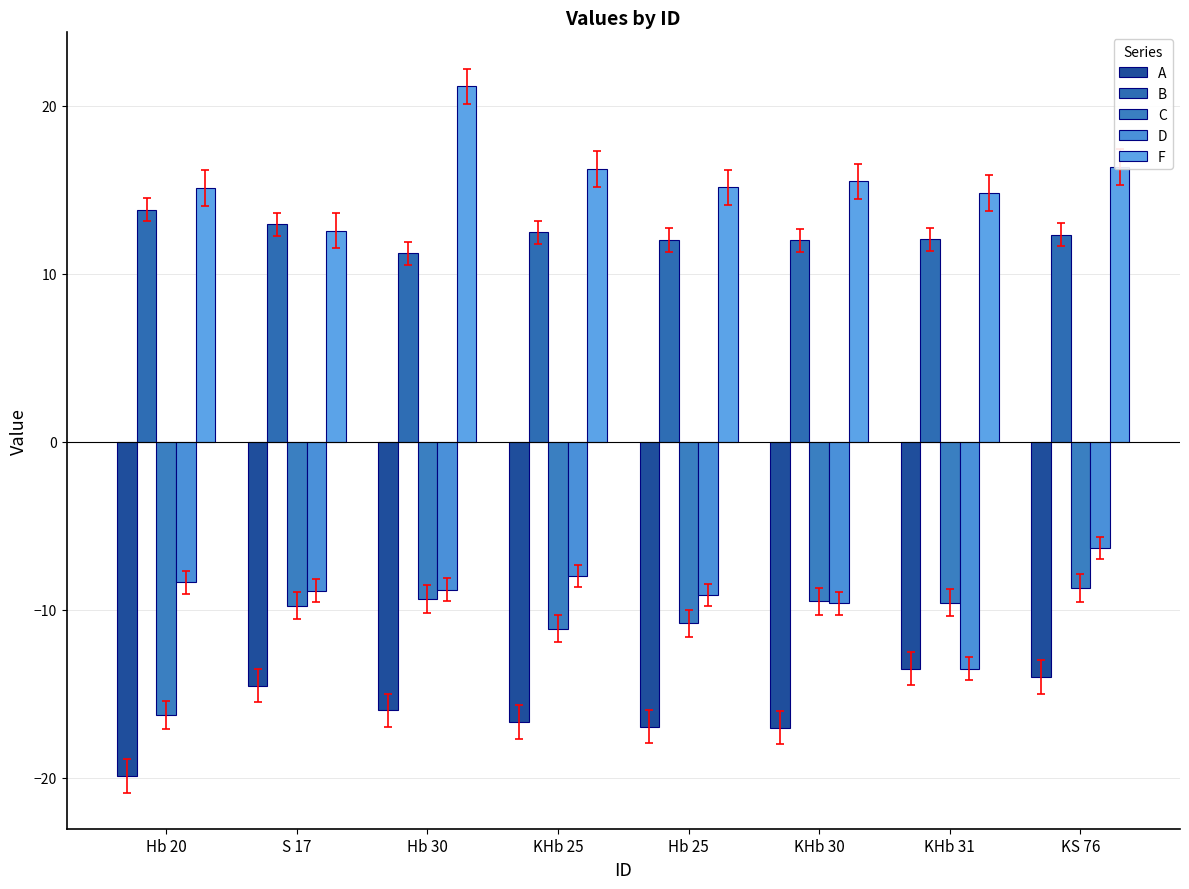

What is the difference between the maximum and minimum values in the C series?

7.6